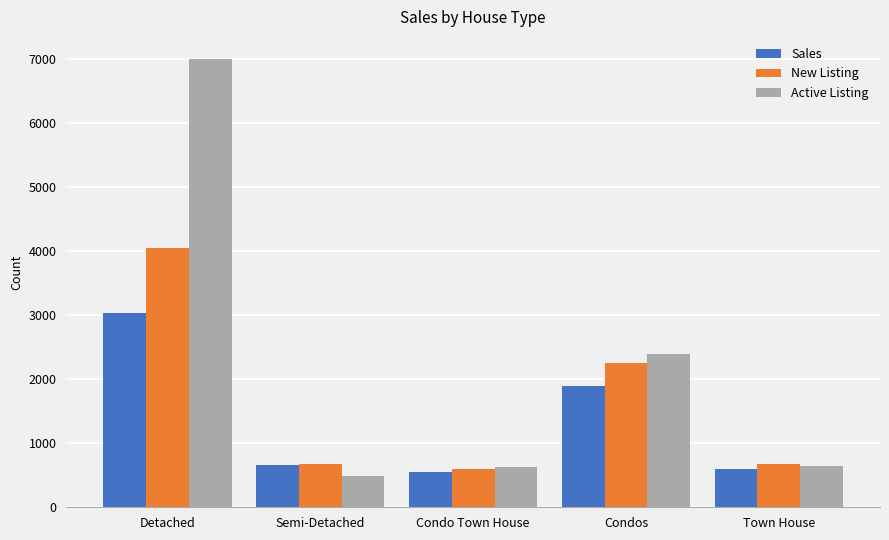

What is the label of the 3rd bar from the right?

Condo Town House